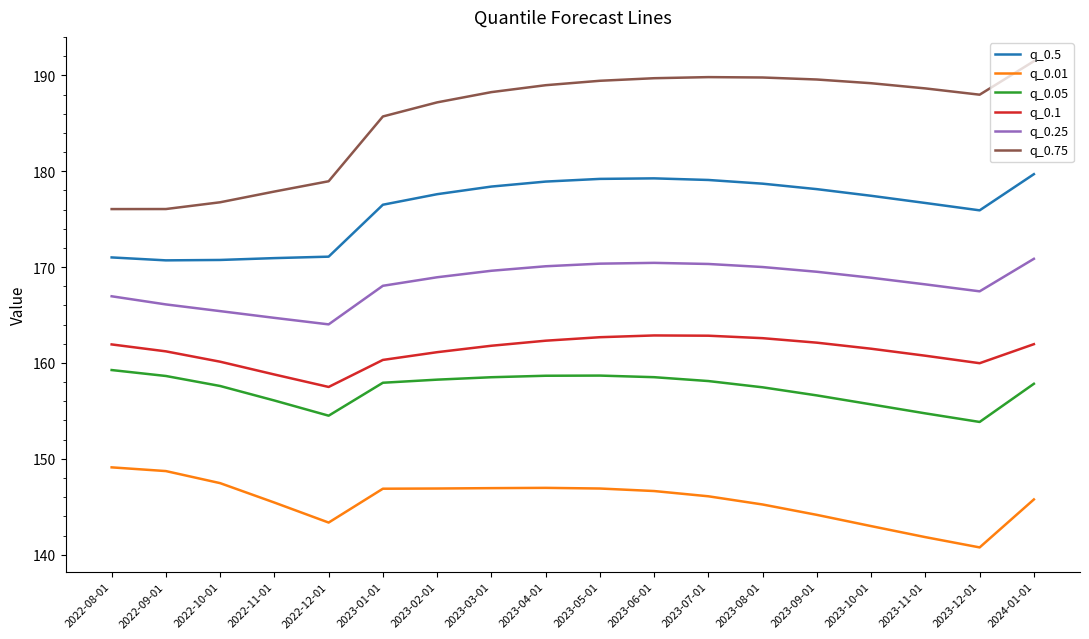

In q_0.01, how many points are lower than both neighbors (excluding endpoints)?

2